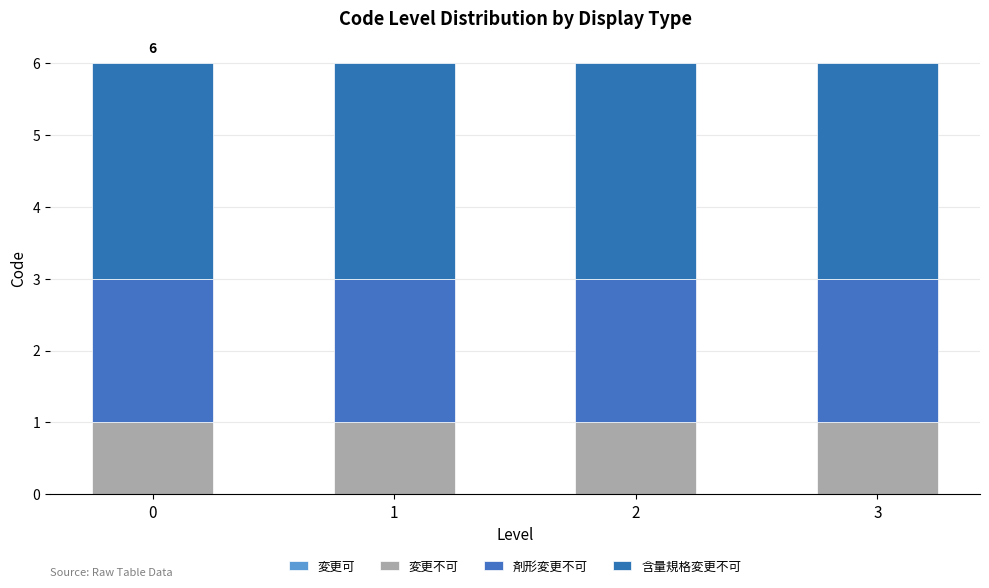

List the series in order of their overall mean, lowest first.

変更可, 変更不可, 剤形変更不可, 含量規格変更不可